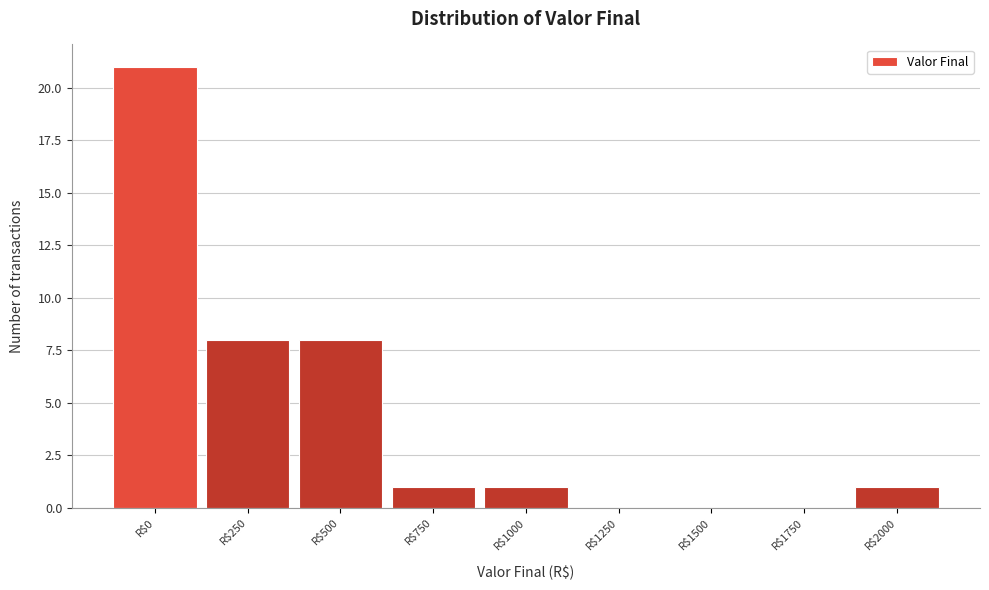

True or false: the data shows 8 at R$500.

True